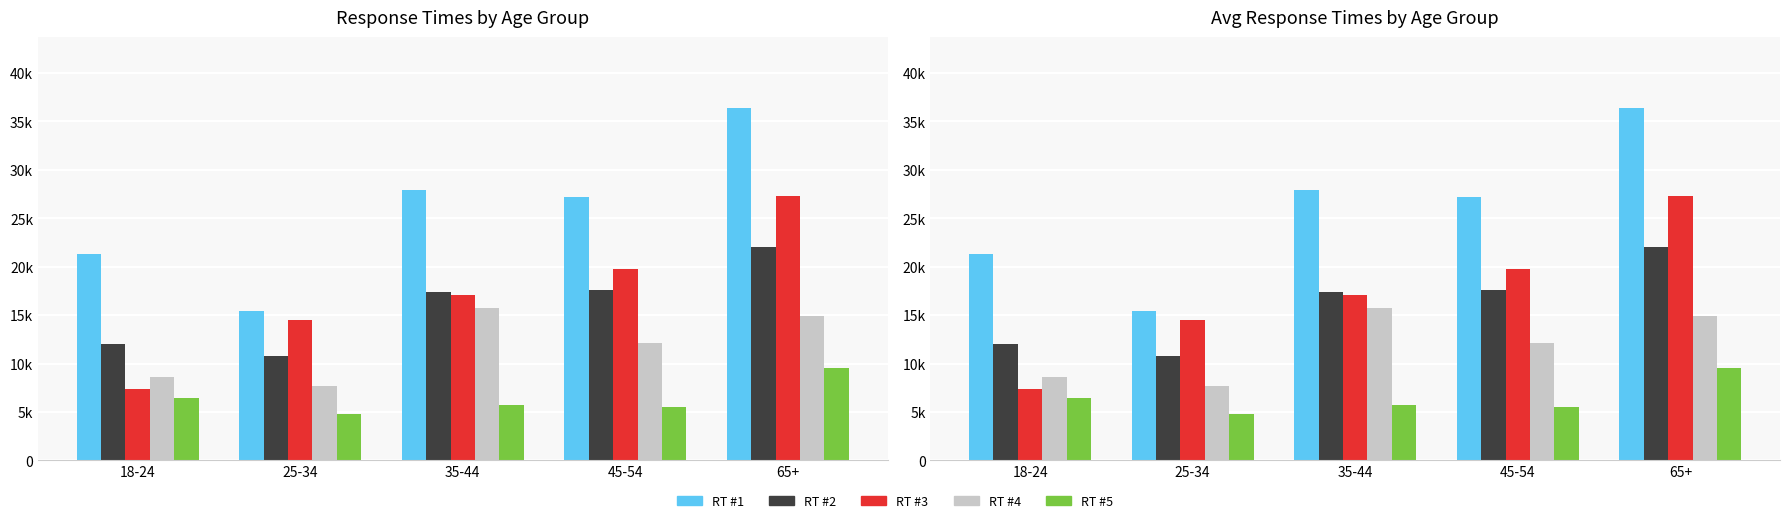

Rank the series by their maximum value, from highest to lowest.

Response Time #1 (ms), Response Time #3 (ms), Response Time #2 (ms), Response Time #4 (ms), Response Time #5 (ms)